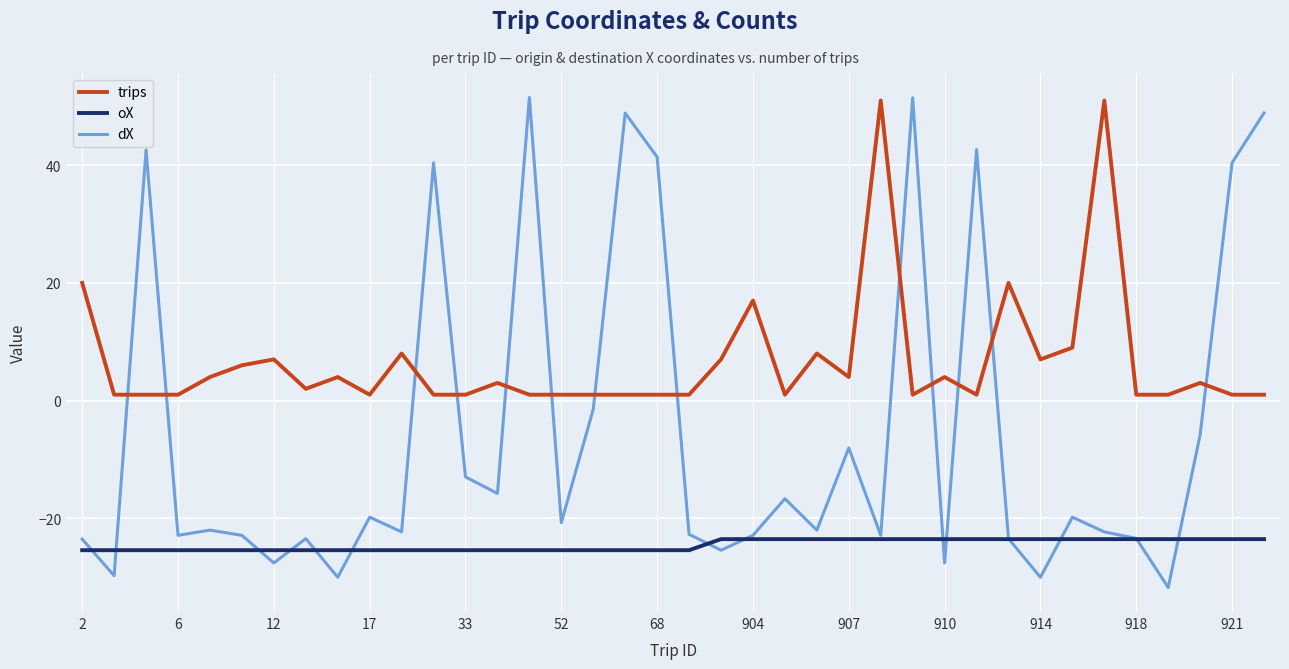

Which series has the largest total across all categories?

trips